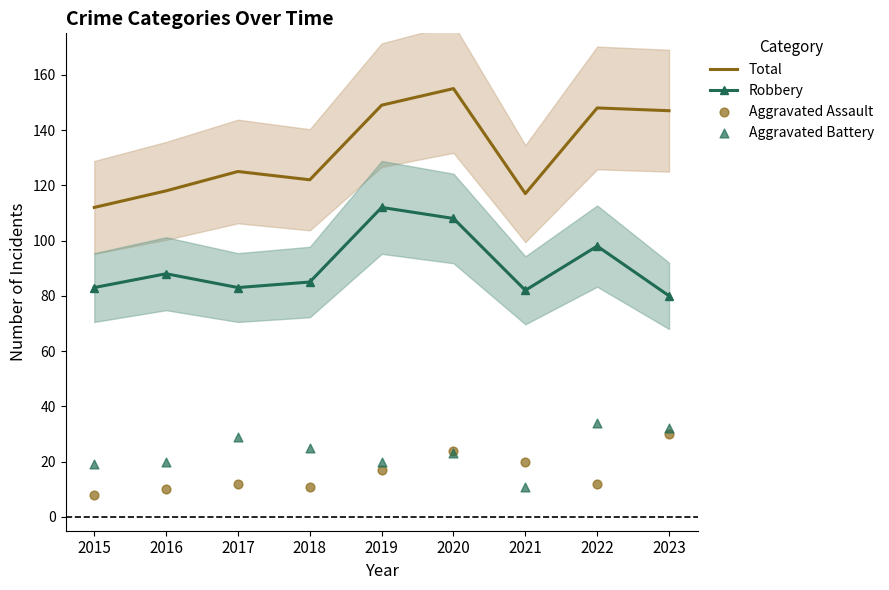

Is the value of Aggravated Battery at 2016 greater than the value of Total at 2020?

No